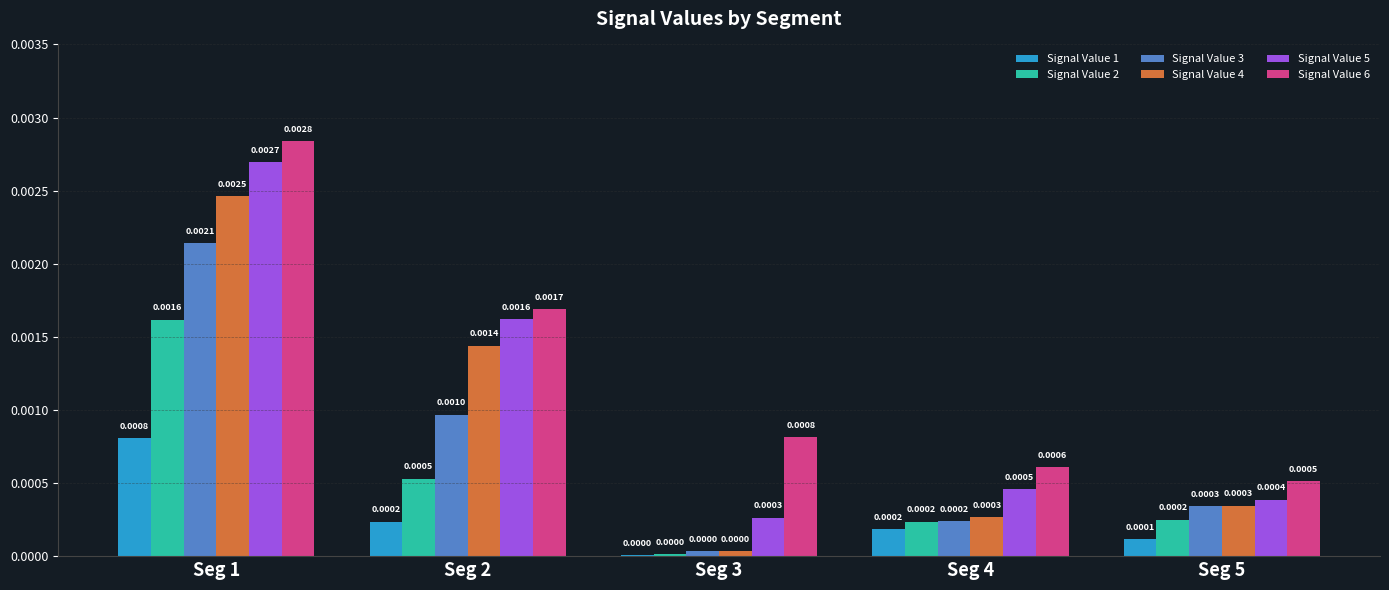

Which series has the largest total across all categories?

Signal Value 6